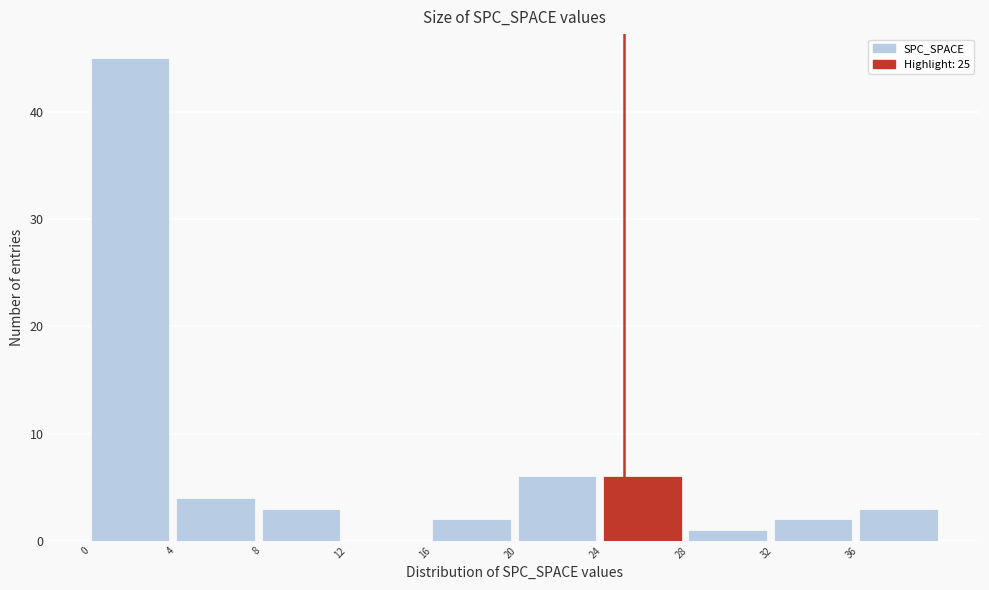

What is the height of the bar covering 0 to 4 on the x-axis? The values are not printed on the chart, so give them approximately, as read against the axis.

45